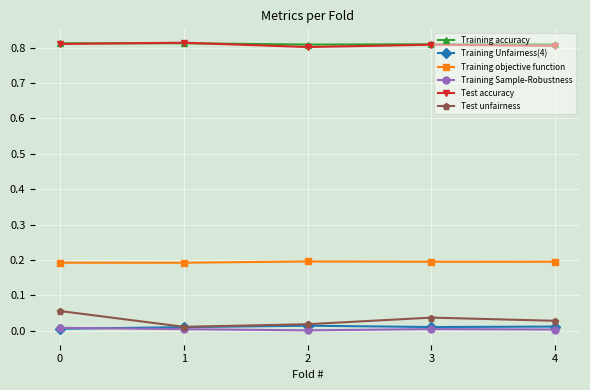

What is the value of the Training objective function point at the 1st from the left?

0.2